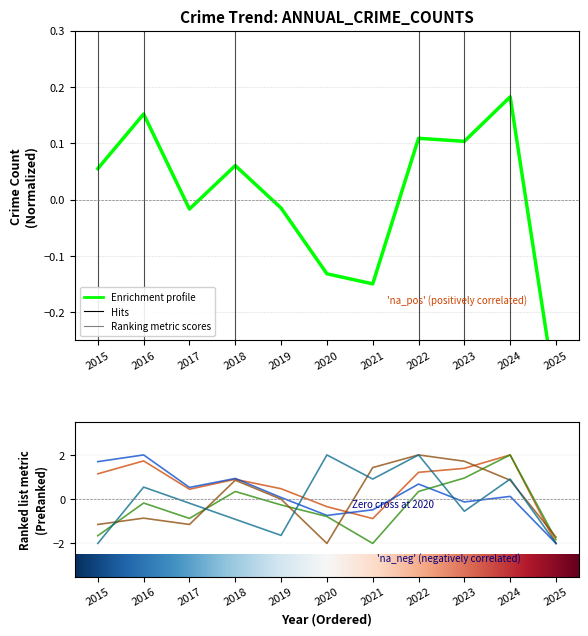

What is the difference between the maximum and second lowest values in the Aggravated Assault series?

3.7